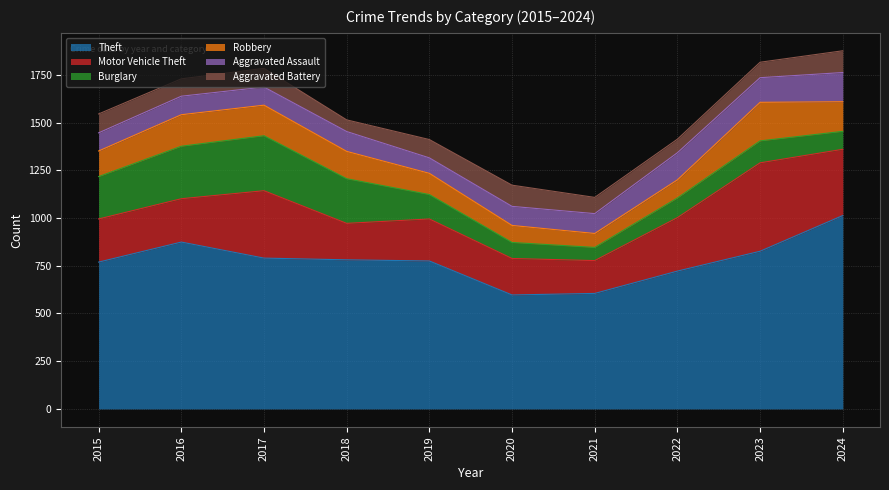

What are all the series names shown in the legend?

Theft, Motor Vehicle Theft, Burglary, Robbery, Aggravated Assault, Aggravated Battery